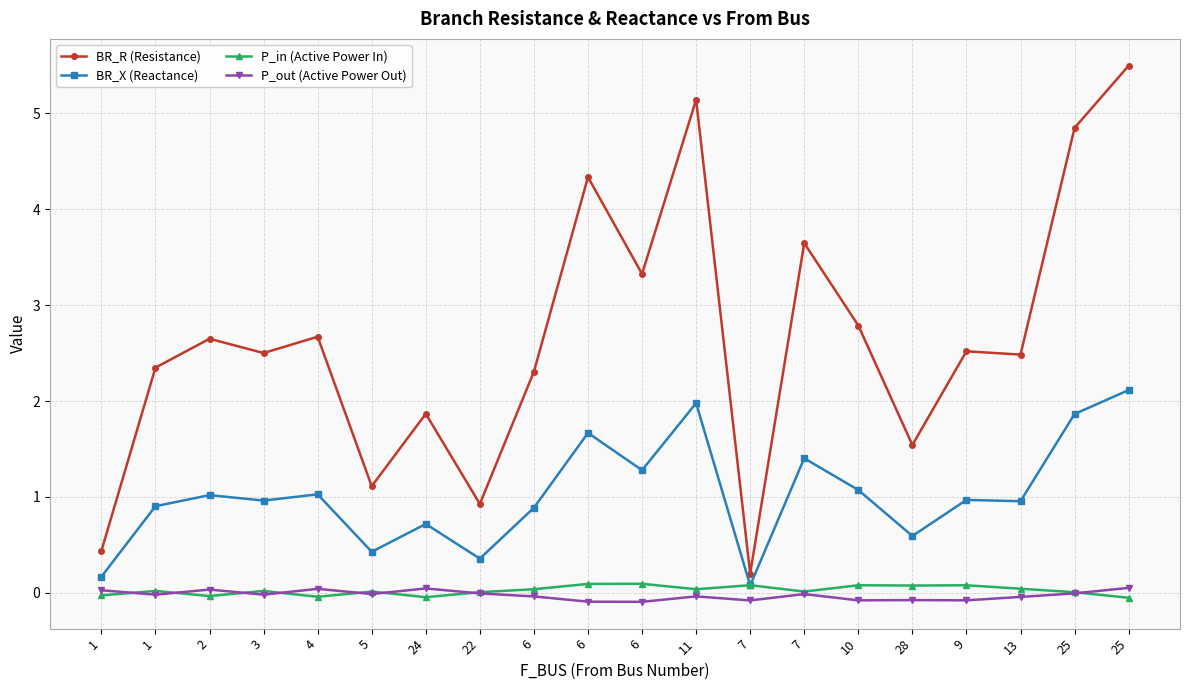

What is the label of the 9th point from the right?

11